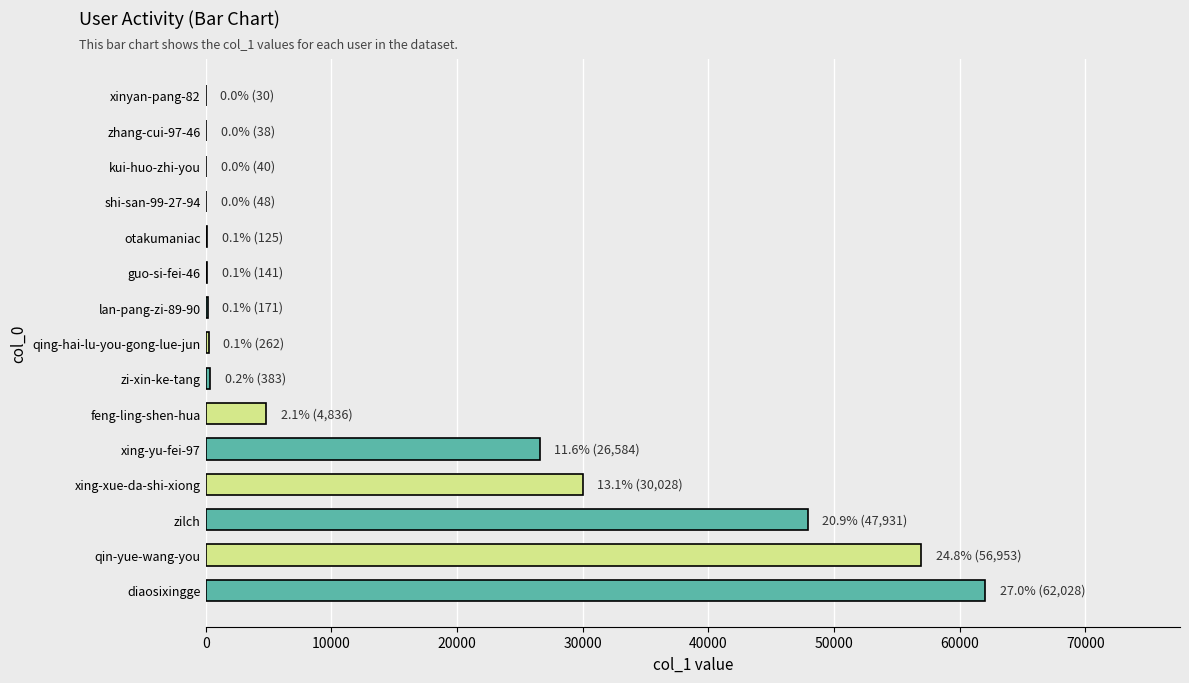

How many data points does each series have?

15